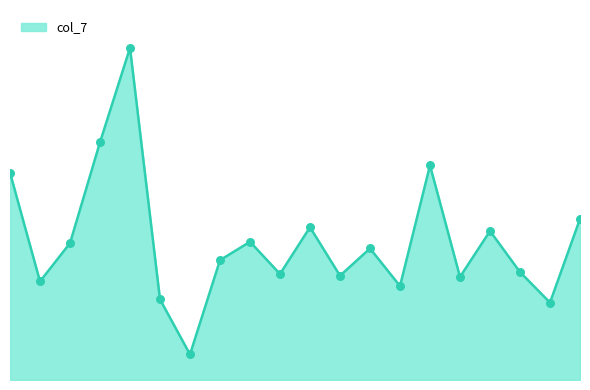

Which has a higher value, 19 or 14?

14